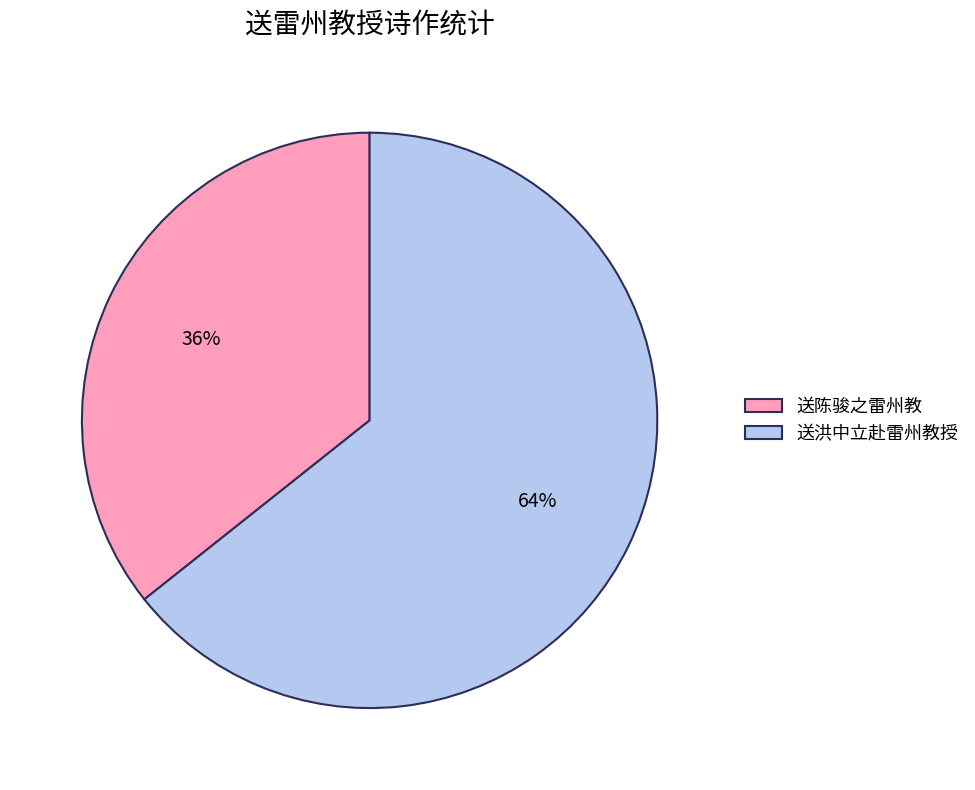

The 送洪中立赴雷州教授 slice represents 78% of the pie. True or false?

False